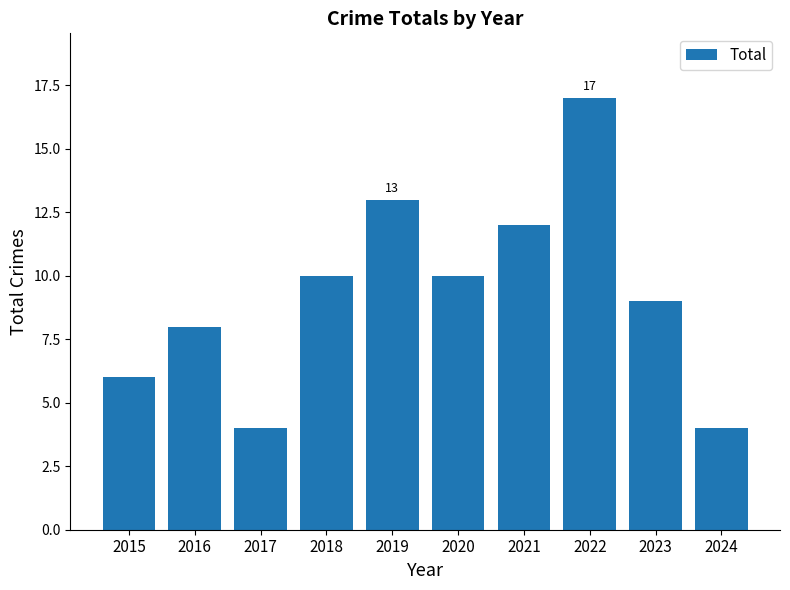

What is the minimum value shown in the chart?

4